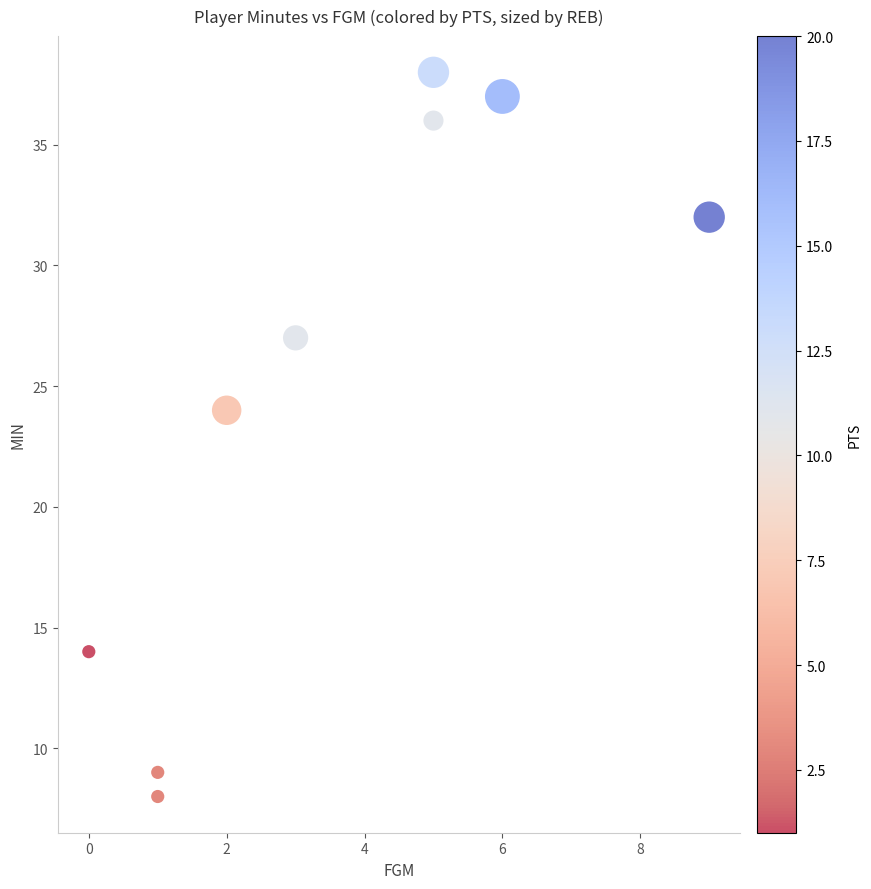

What is the range of Y values (max minus min)?

30